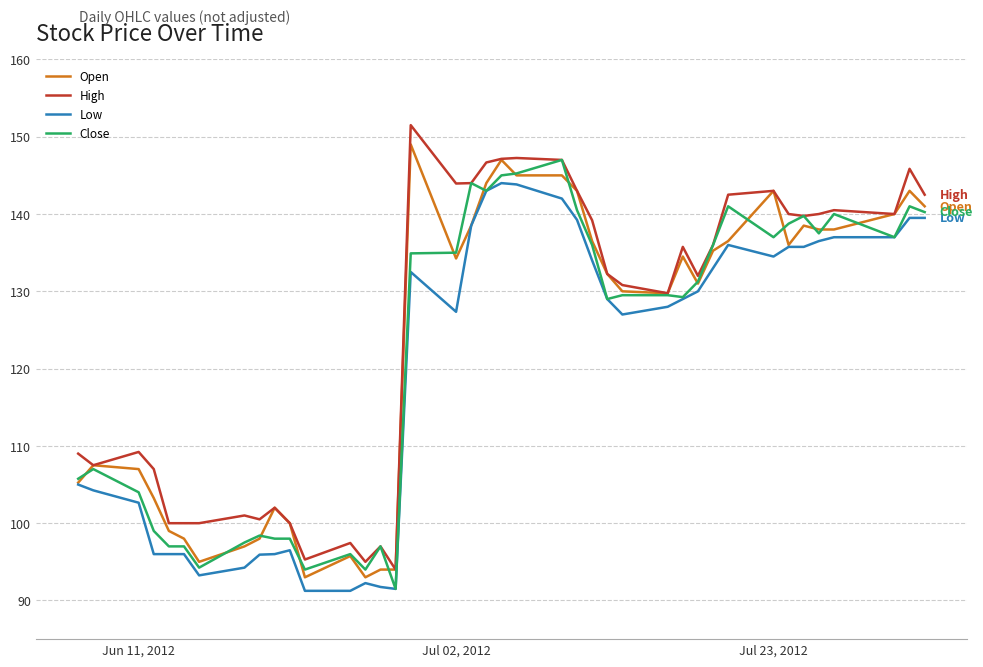

What is the maximum value for Low?

144.0